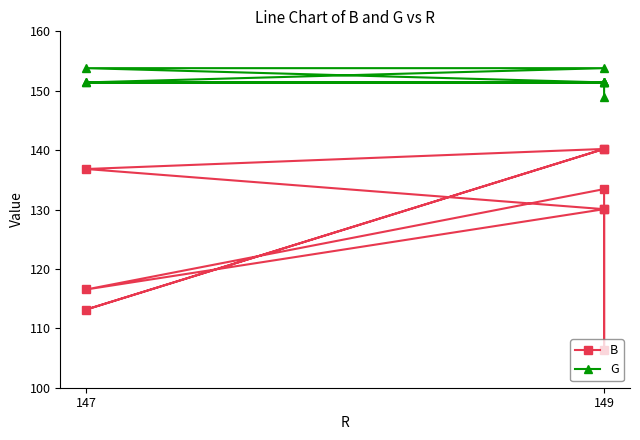

Is the value of G at 149 greater than the value of B at 147?

Yes